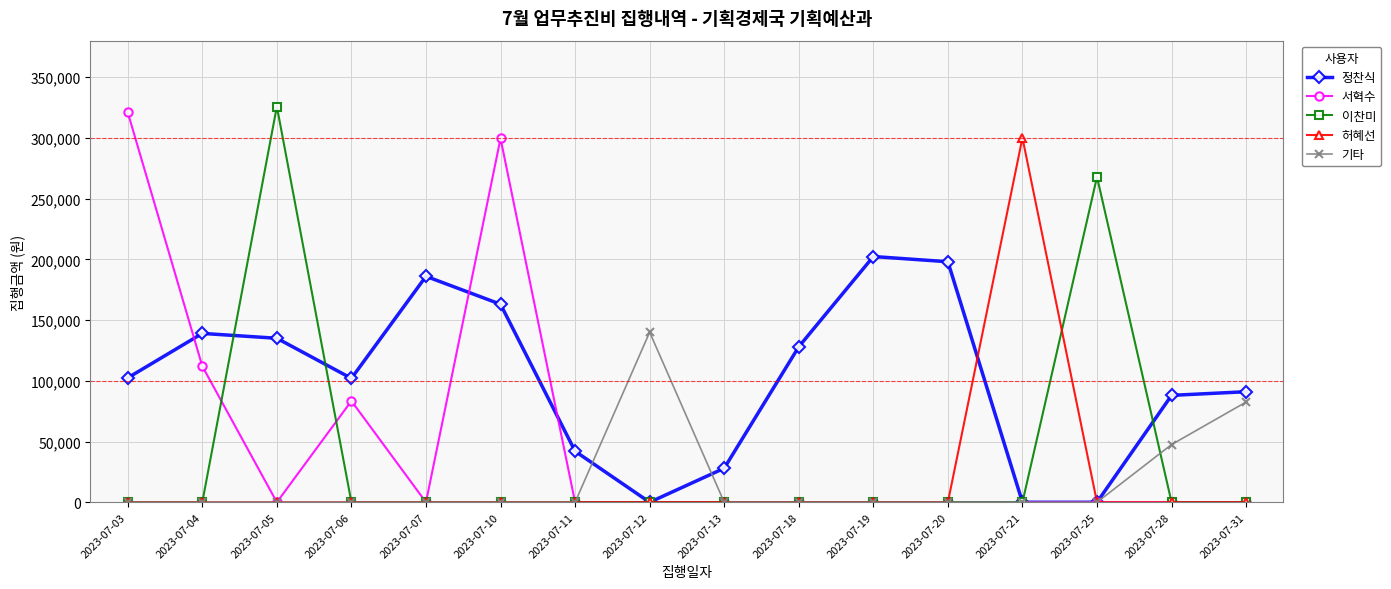

Is the value of 이찬미 at 2023-07-12 greater than the value of 서혁수 at 2023-07-04?

No